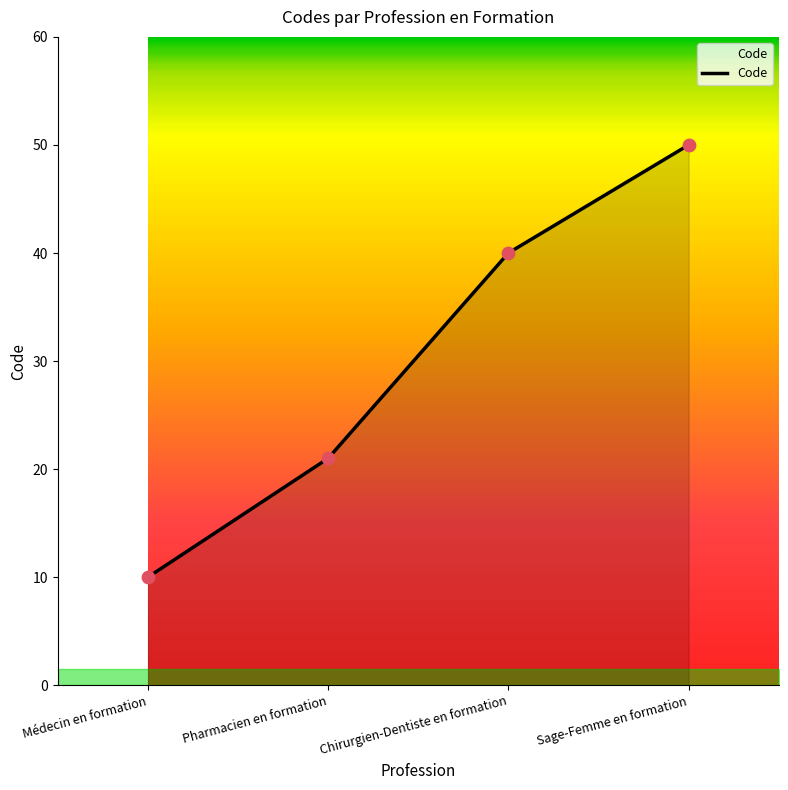

What is the ratio of the value at Pharmacien en formation to the value at Chirurgien-Dentiste en formation?

0.5